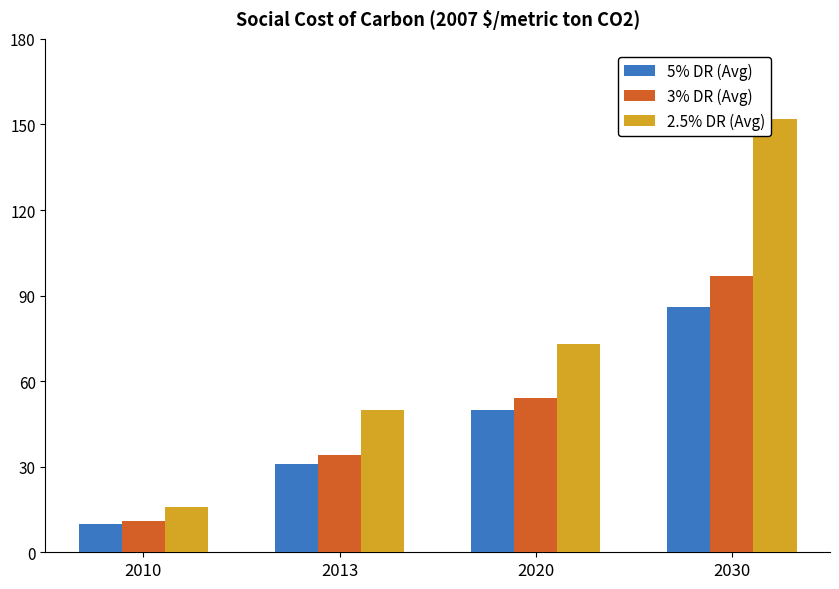

Rank the categories by 2.5% DR (Avg) value from highest to lowest.

2030, 2020, 2013, 2010